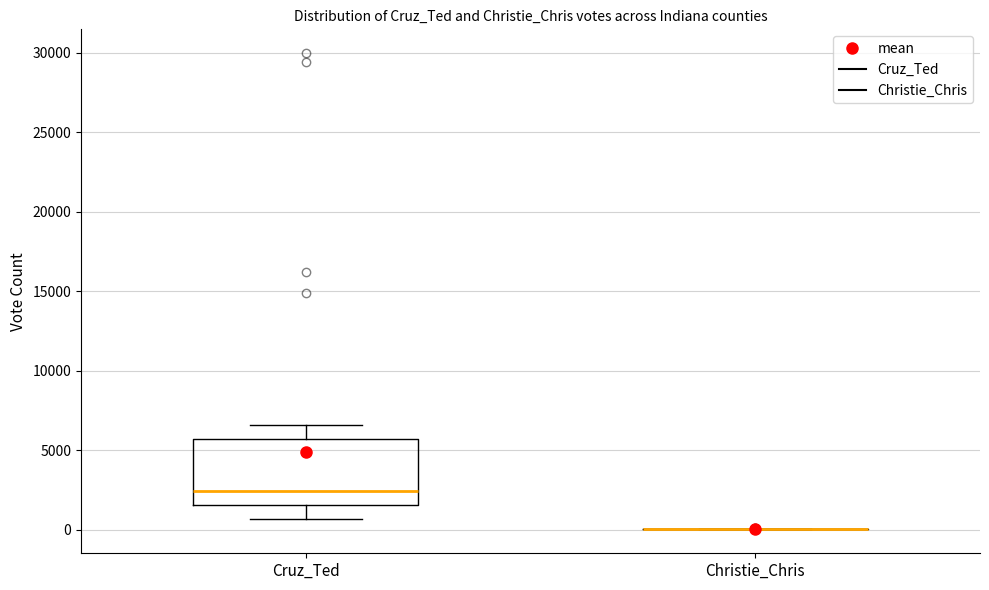

Reading left to right, read every box against the y-axis: the position of its median line, the range the box covers, and the ends of its whiskers. The values are not printed on the chart, so give them approximately, as read against the axis.

Cruz_Ted: median 2500, box 1500 to 5500, whiskers 500 to 6500
Christie_Chris: box collapsed to a line at 0, whiskers 0 to 0